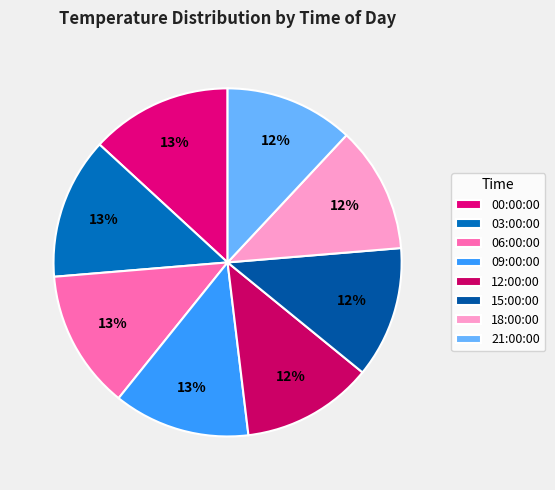

Is there a majority slice in this chart?

No